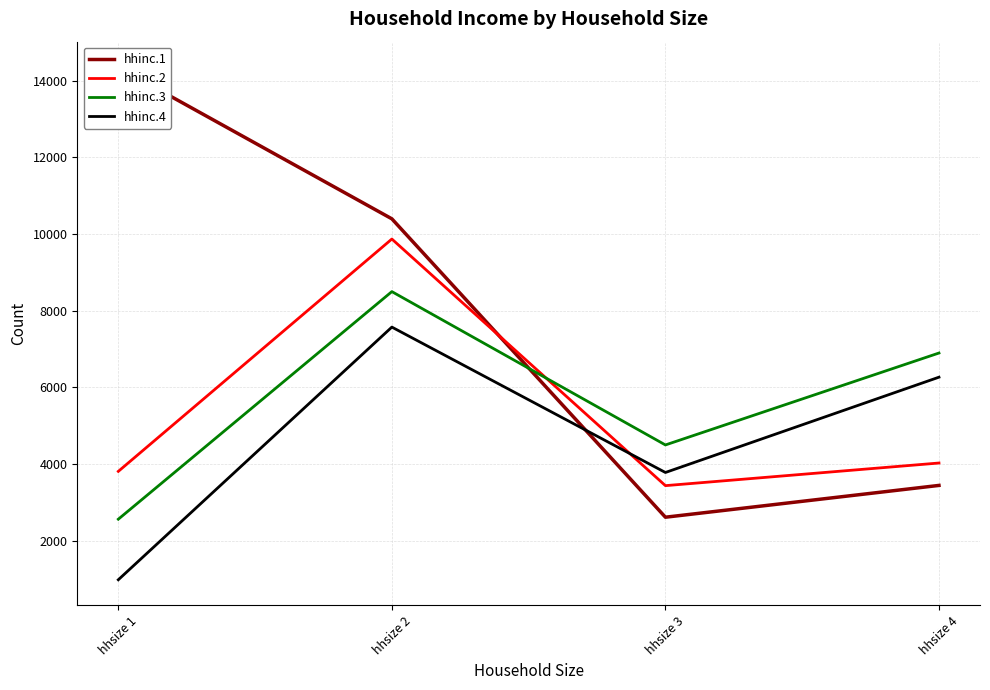

What is the maximum value shown in the chart?

14347